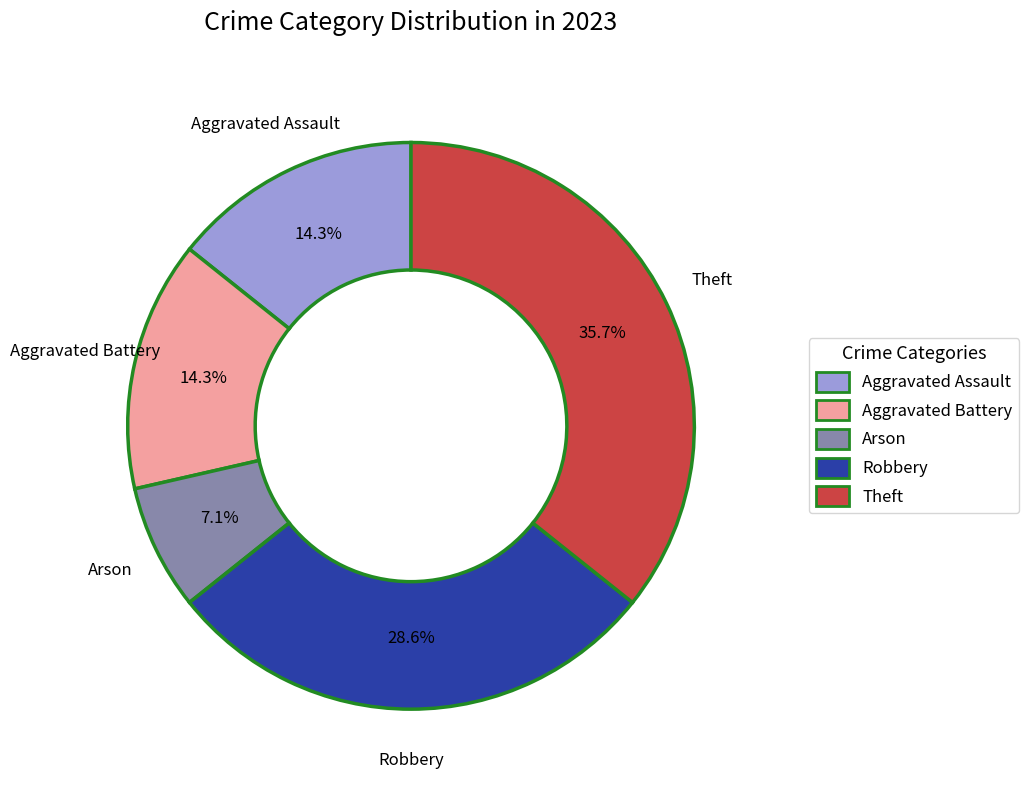

The Theft slice represents 36% of the pie. True or false?

True